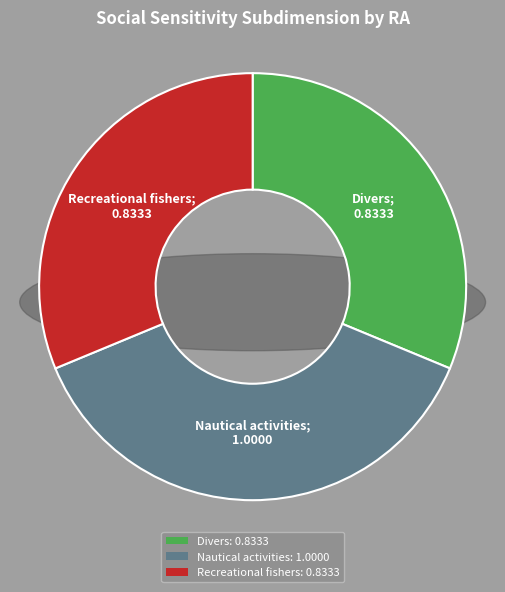

Is there any slice that represents more than half of the pie?

No